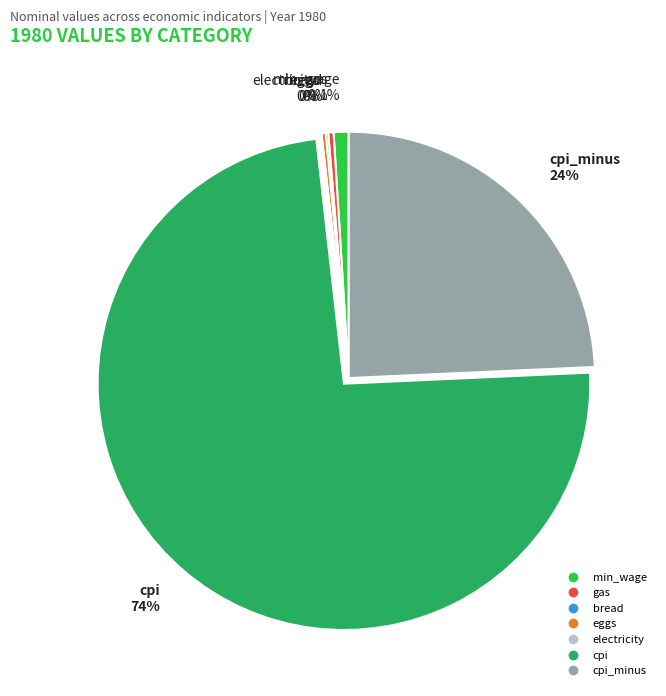

To the nearest percent, what is the average slice percentage?

14%